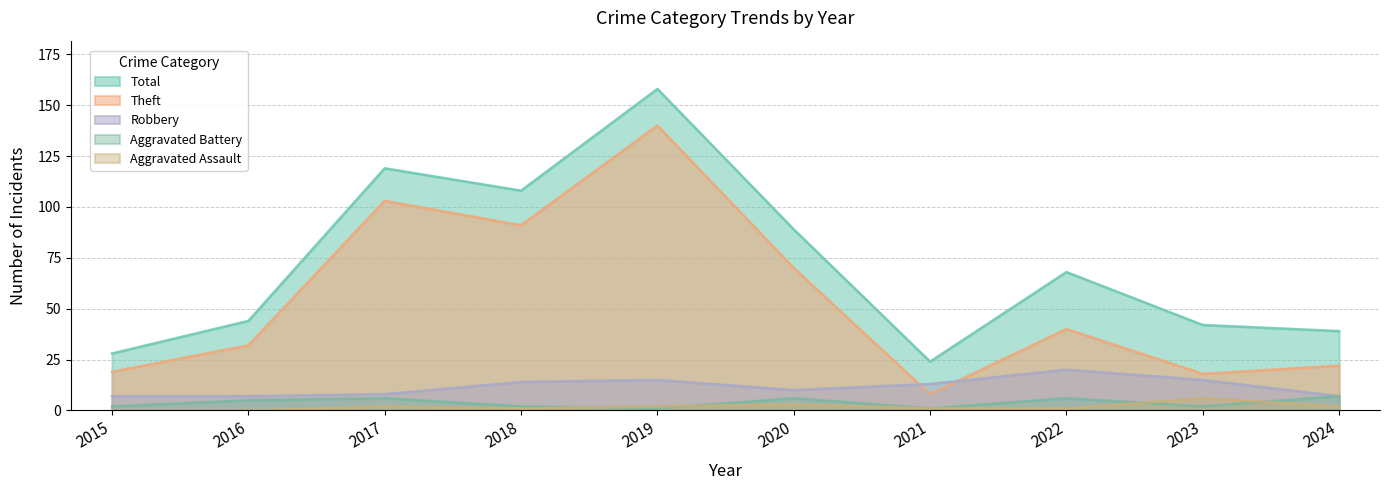

What is the value of the Aggravated Assault point at the 8th from the left?

1